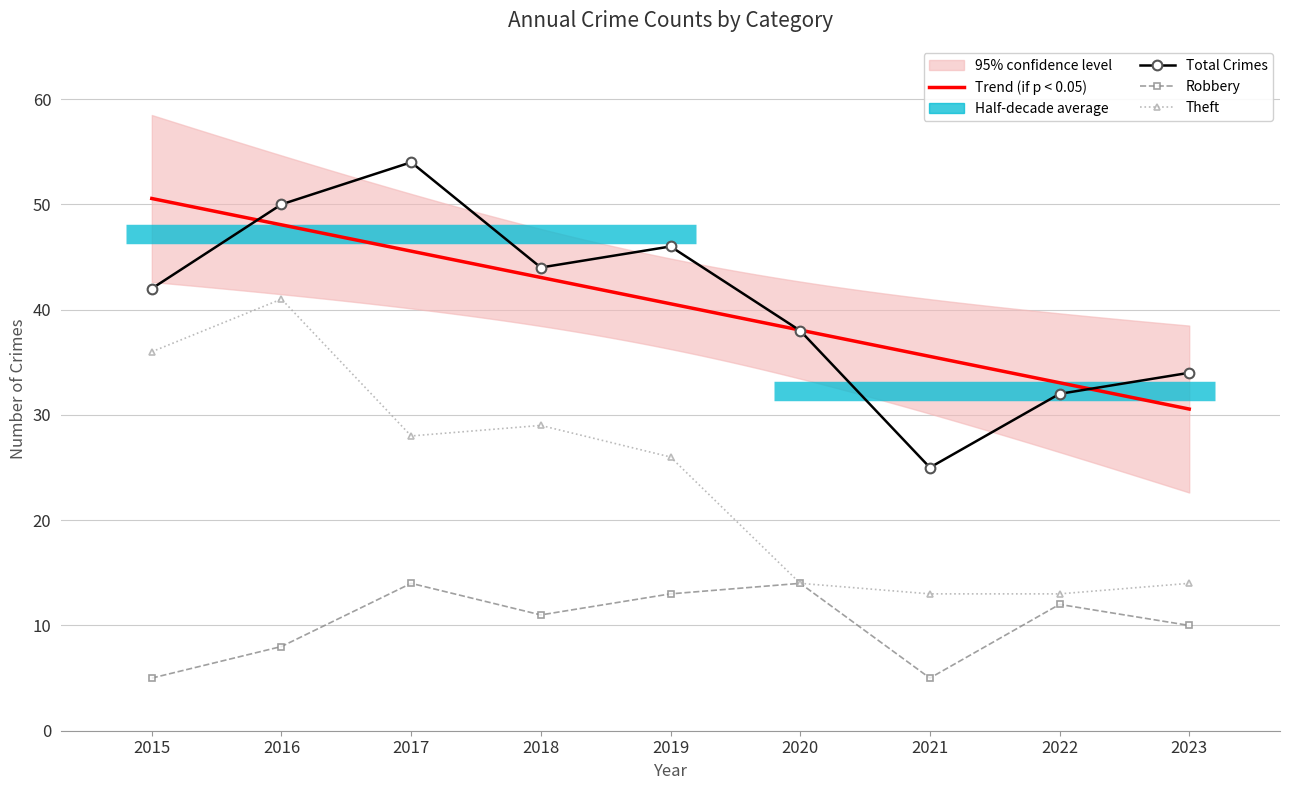

How many lines are shown in the chart?

3